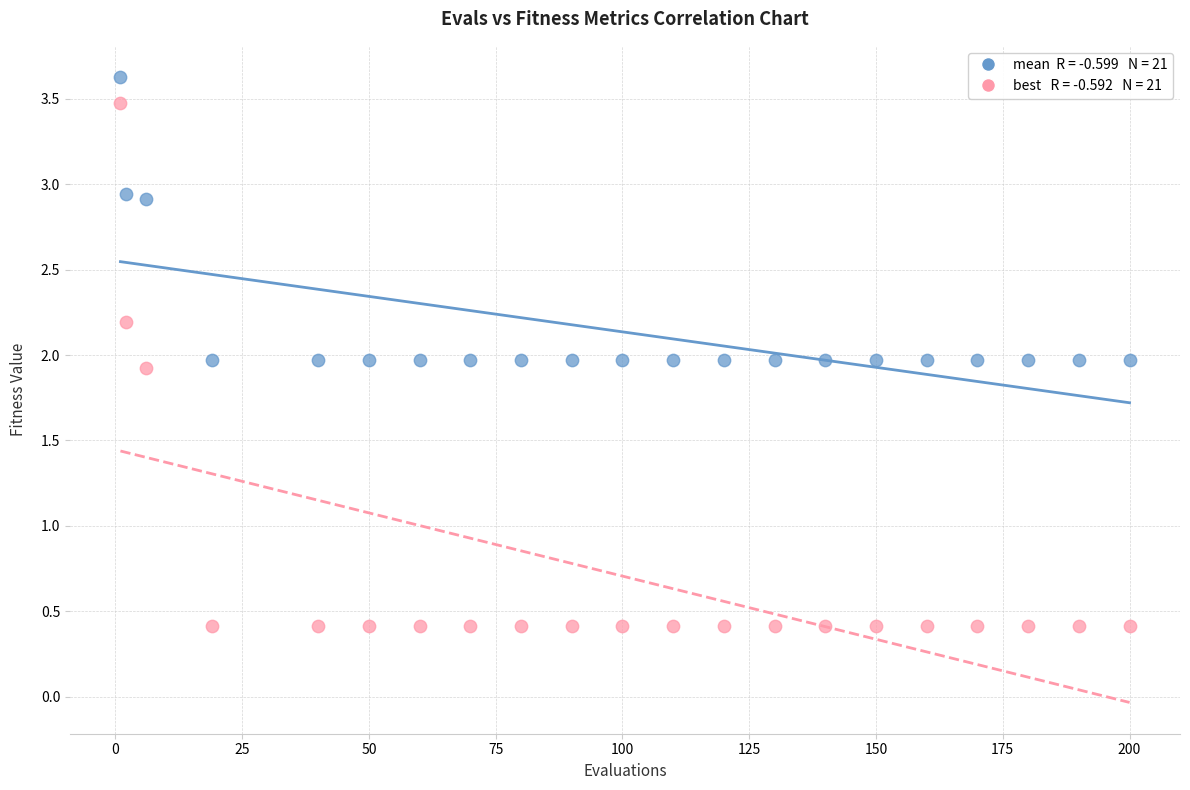

Across all data points, what is the range of Y values (max minus min)?

3.2